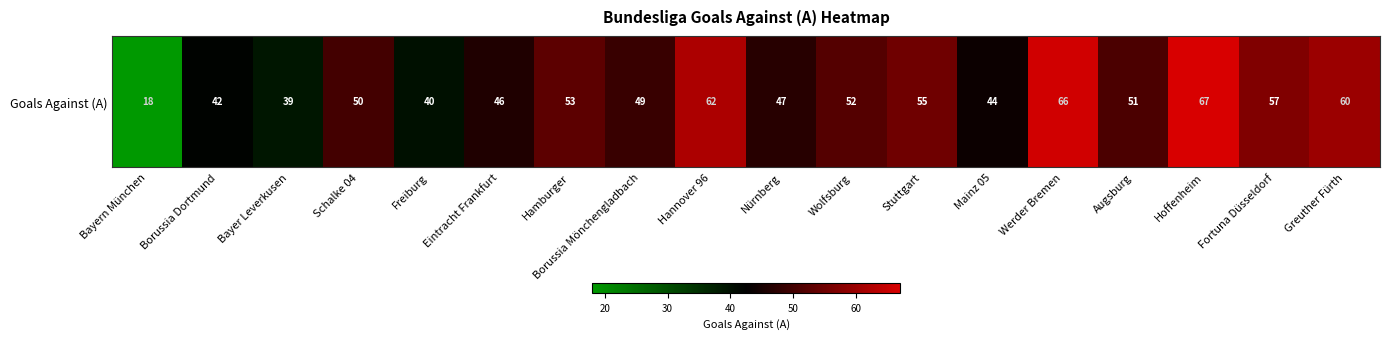

Which category has the lowest value across all series?

Bayern München